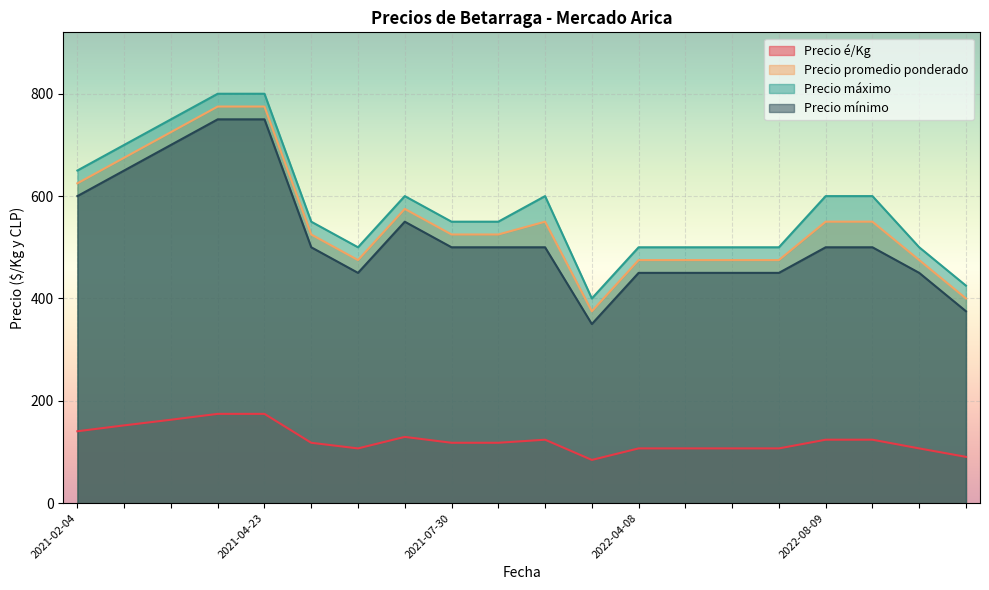

What is the minimum value shown in the chart?

84.5